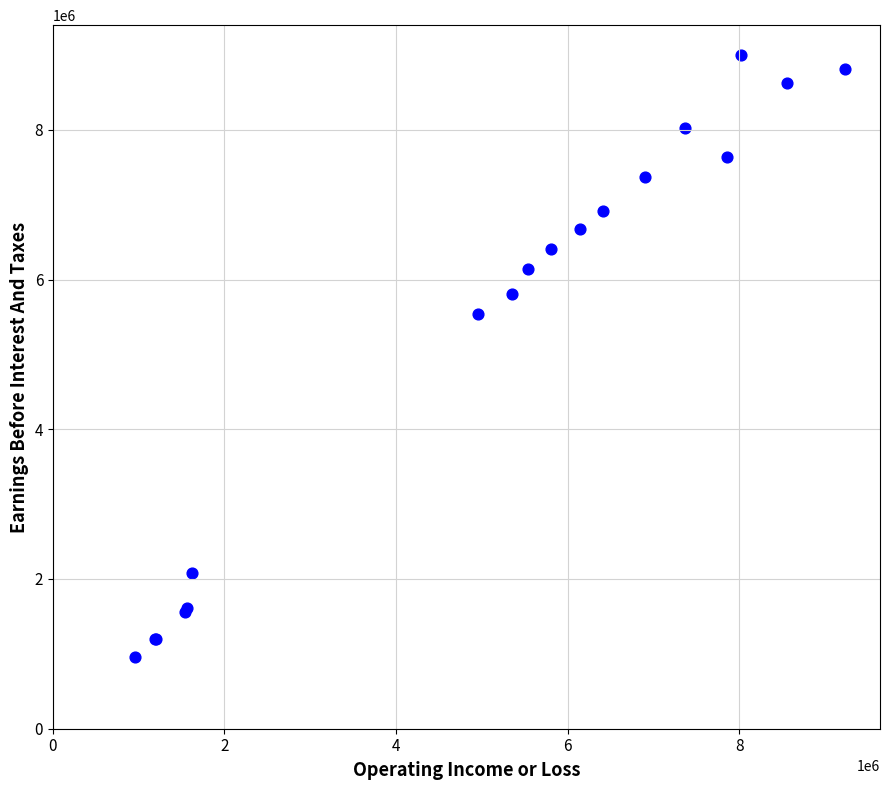

What Y value in the scatter plot is closest to 4975850?

5533600